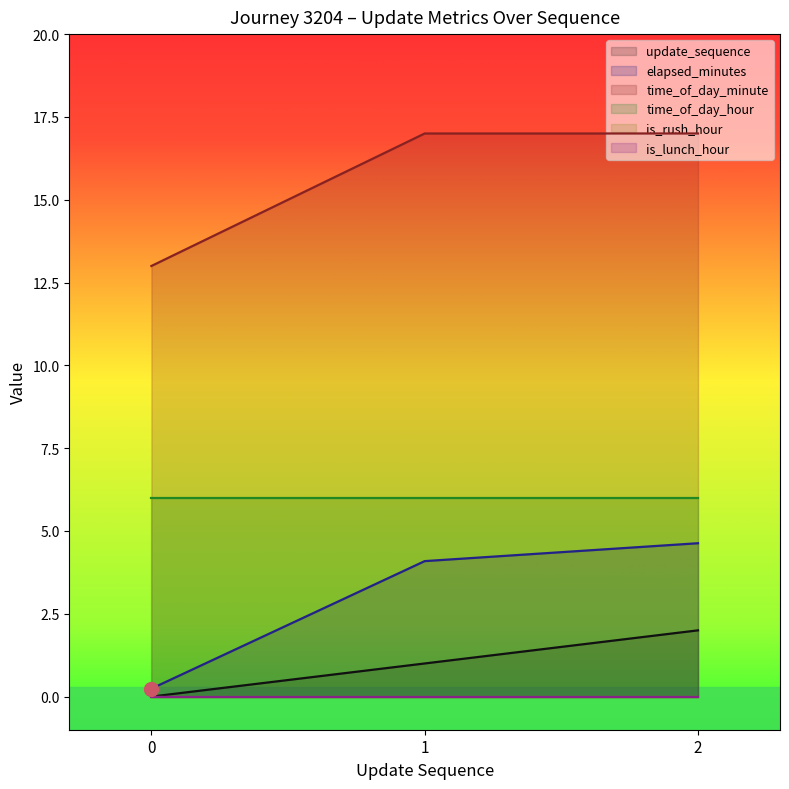

Where is update_sequence nearest to the value 1?

1